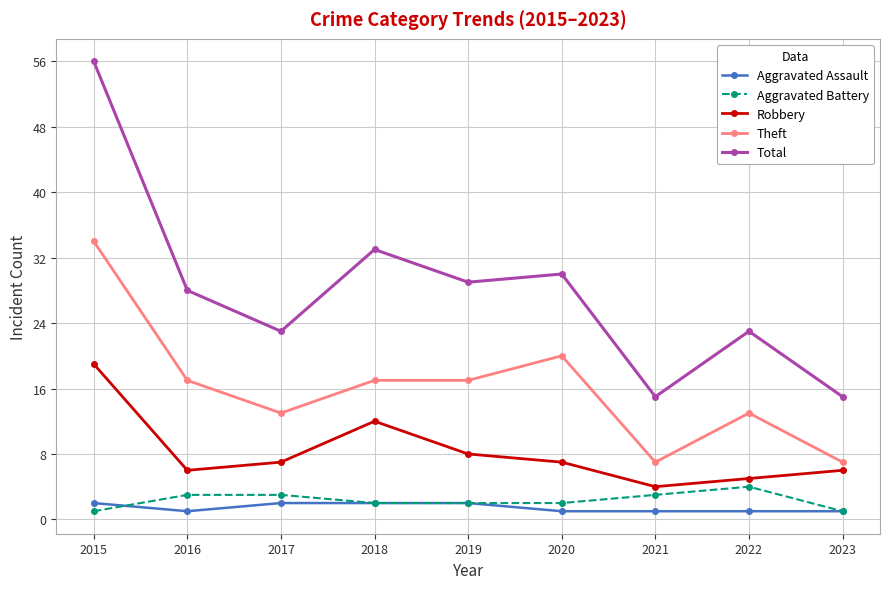

True or false: Total and Robbery intersect in this chart.

False